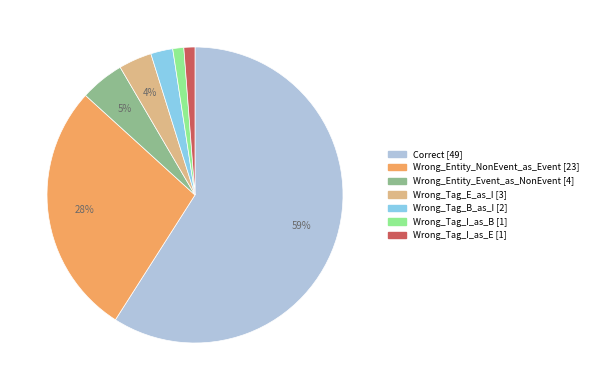

Which slice is the largest?

Correct